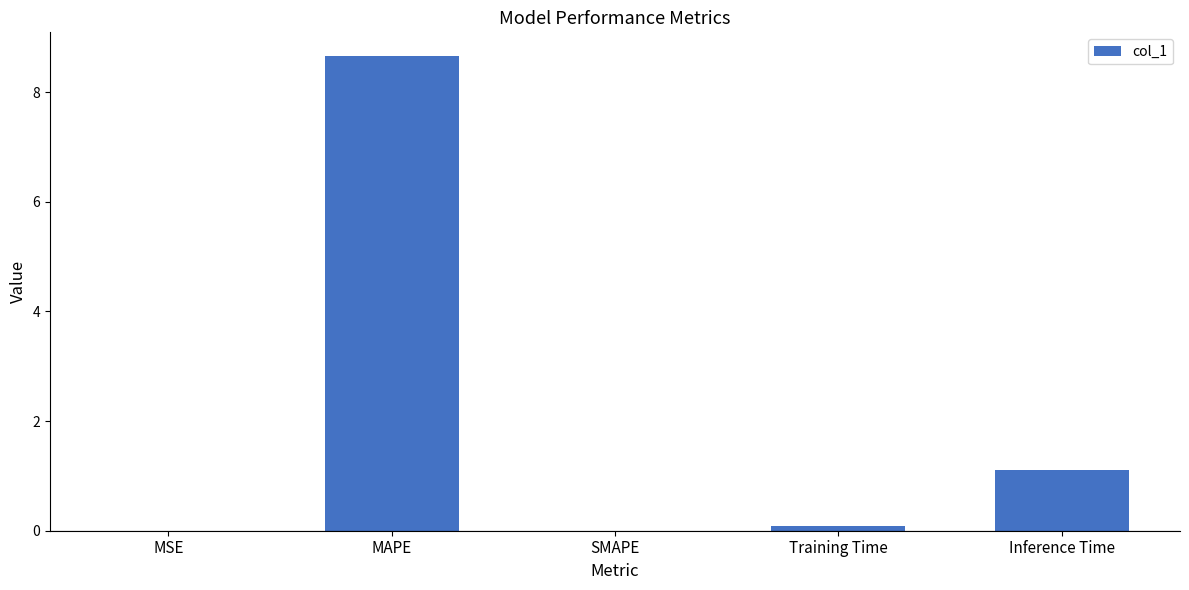

What is the average value?

2.0